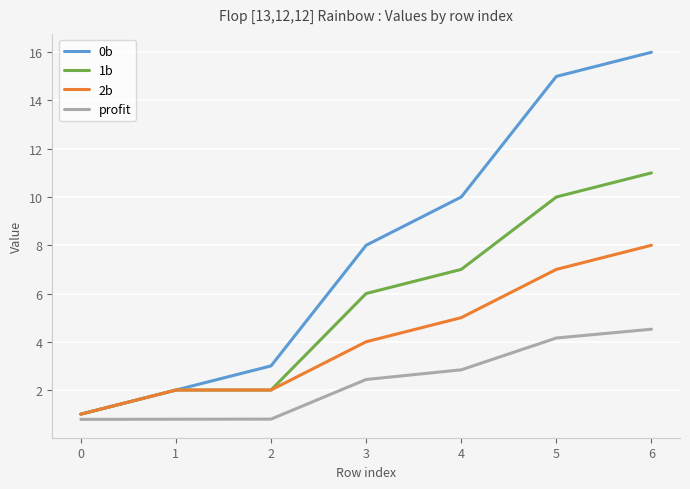

What is the smallest value displayed?

0.8